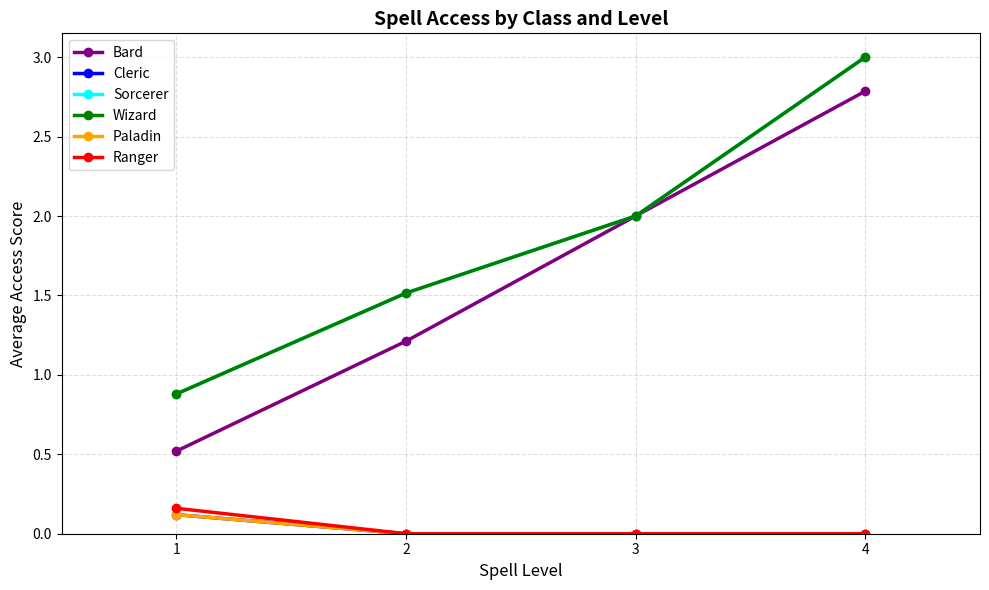

Does the chart have visible grid lines?

Yes